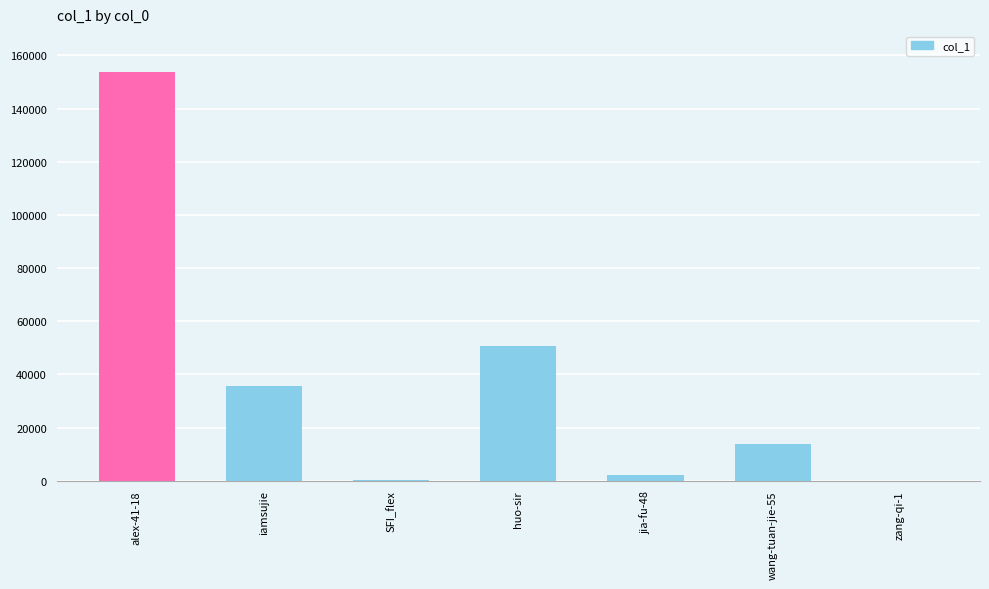

Which has a higher value, iamsujie or alex-41-18?

alex-41-18